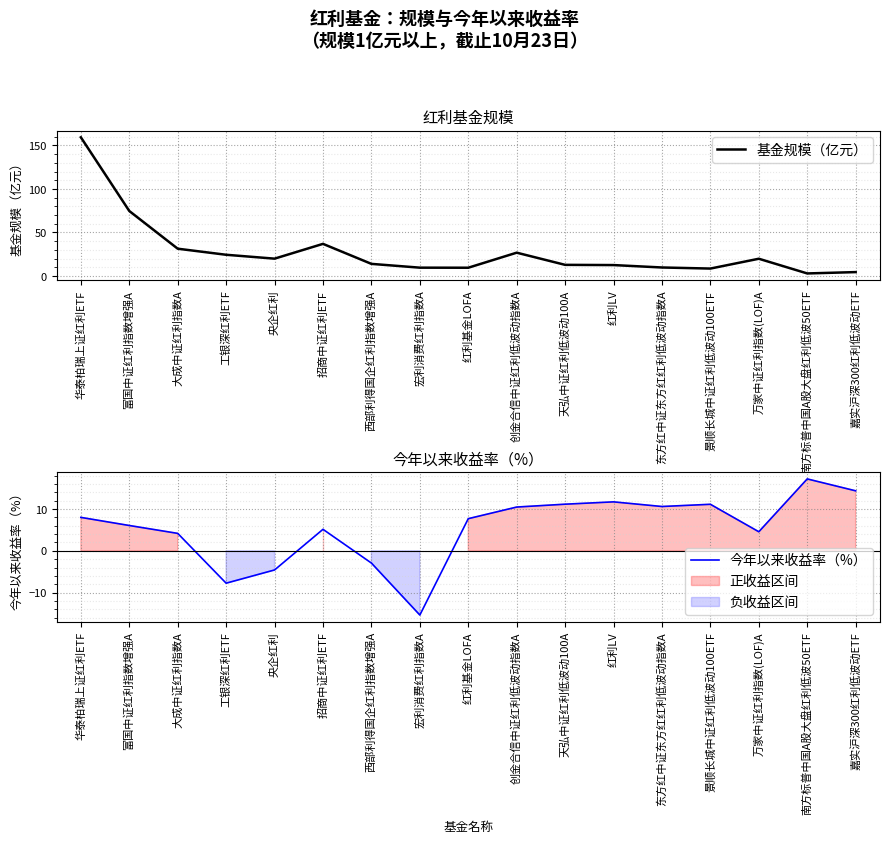

True or false: 基金规模（亿元） has a value of 24.4 at 工银深红利ETF.

True